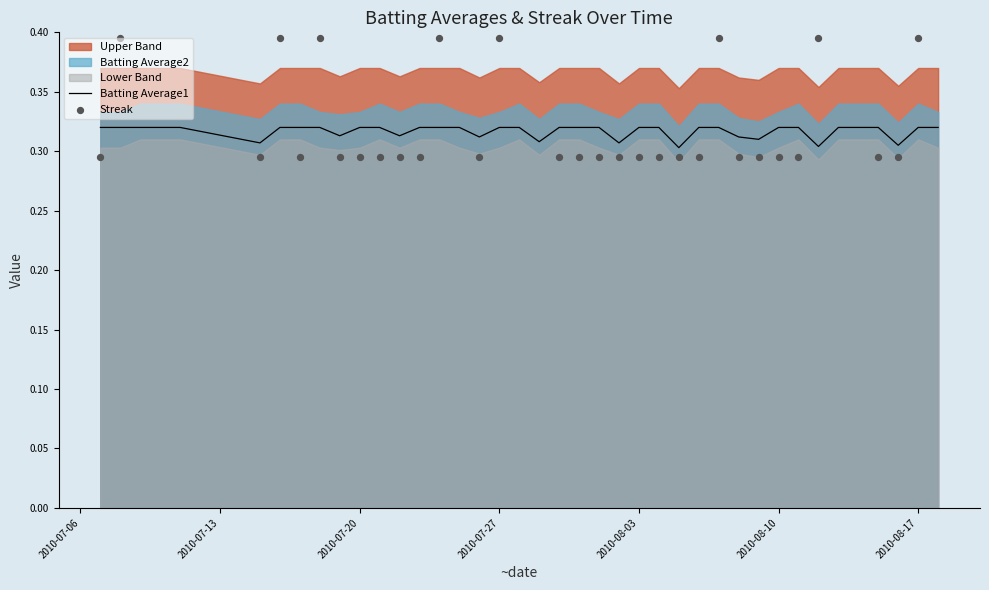

Which series reaches the maximum Y coordinate?

Streak